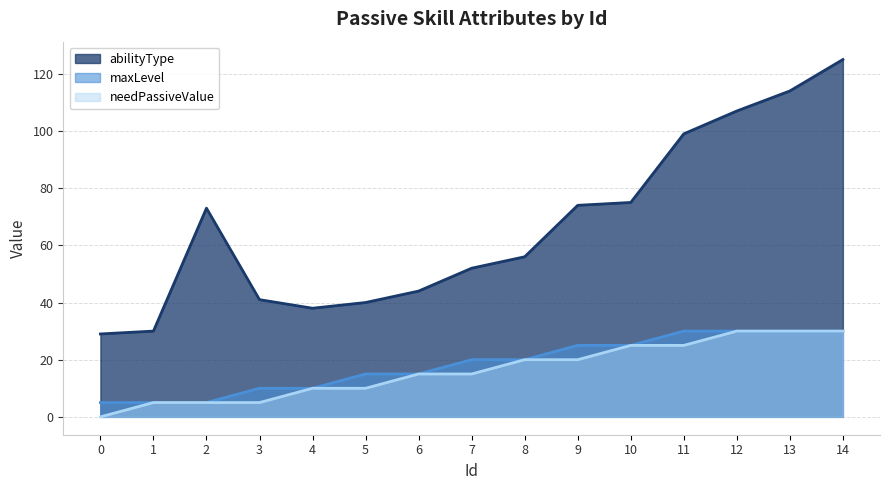

What is the difference between the needPassiveValue values at 2 and 8?

15